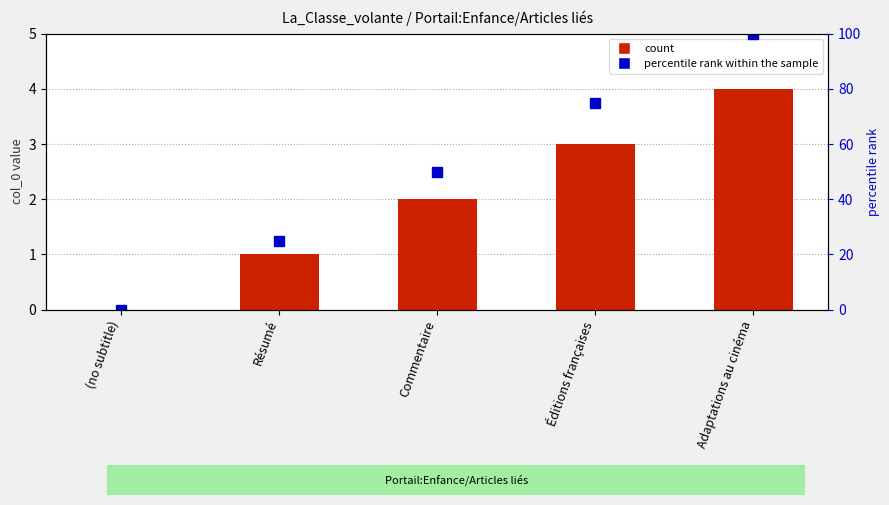

List the labels in order of col_0 value, smallest first.

(no subtitle), Résumé, Commentaire, Éditions françaises, Adaptations au cinéma